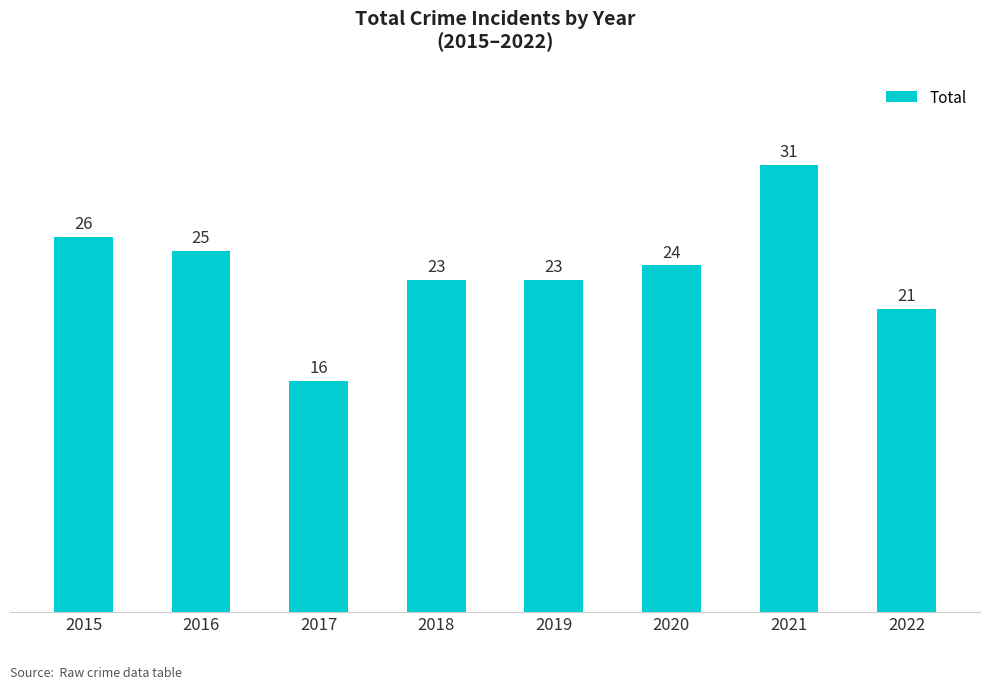

What is the maximum value shown in the chart?

31